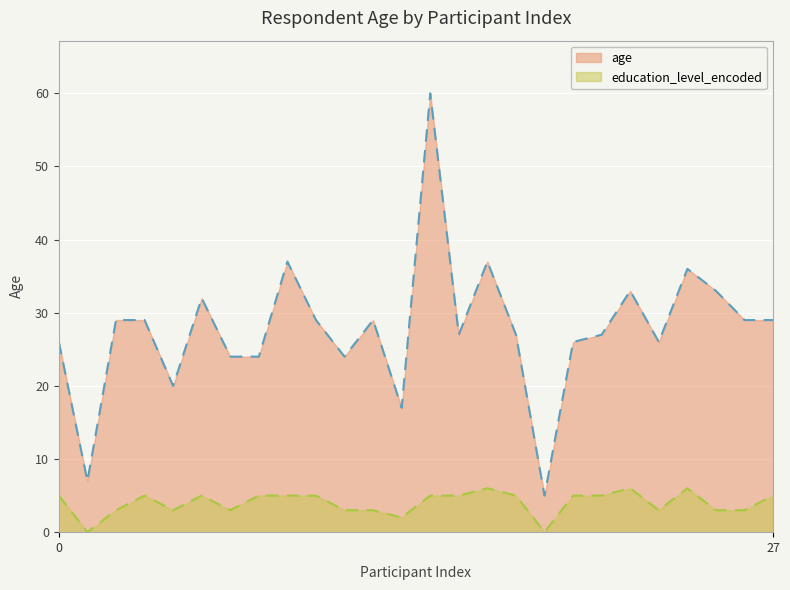

How many data points in education_level_encoded are above 5?

3